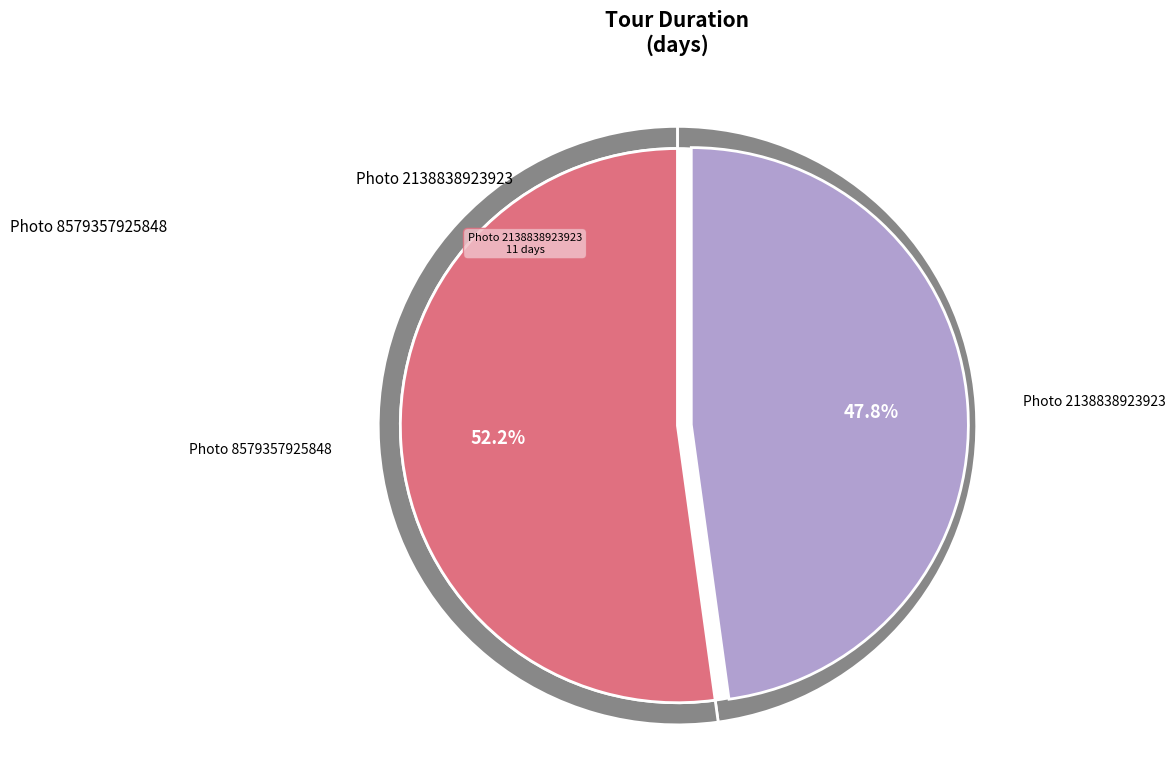

What percentage is the //photos/2138838923923 slice, to the nearest percent?

48%